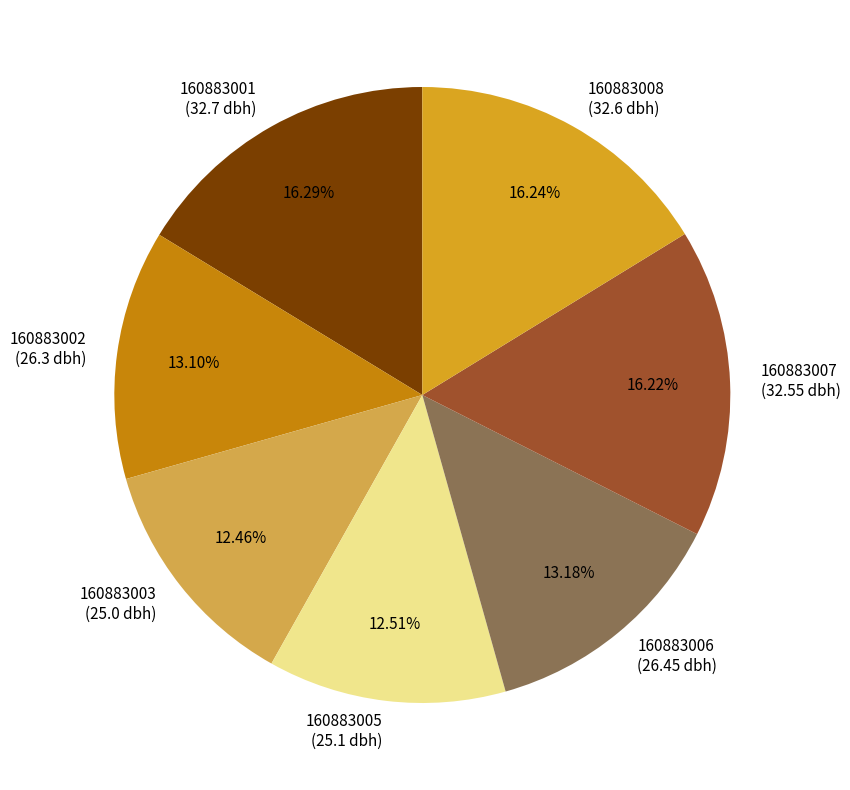

Does 160883002 represent more than half of the total?

No